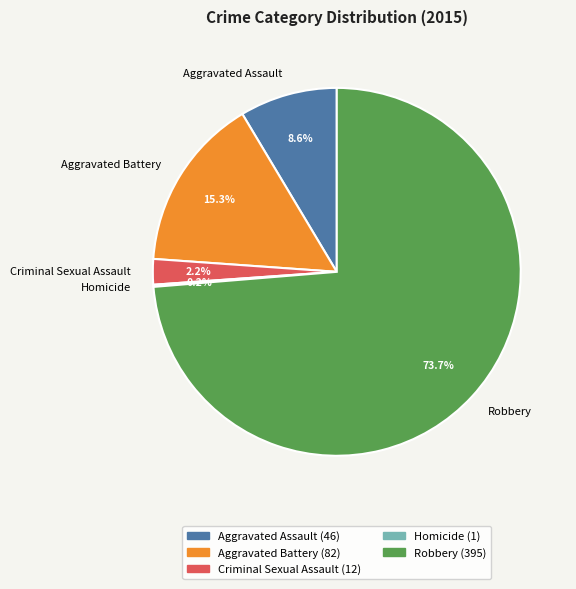

How much of the chart is everything except Aggravated Battery?

84.7%